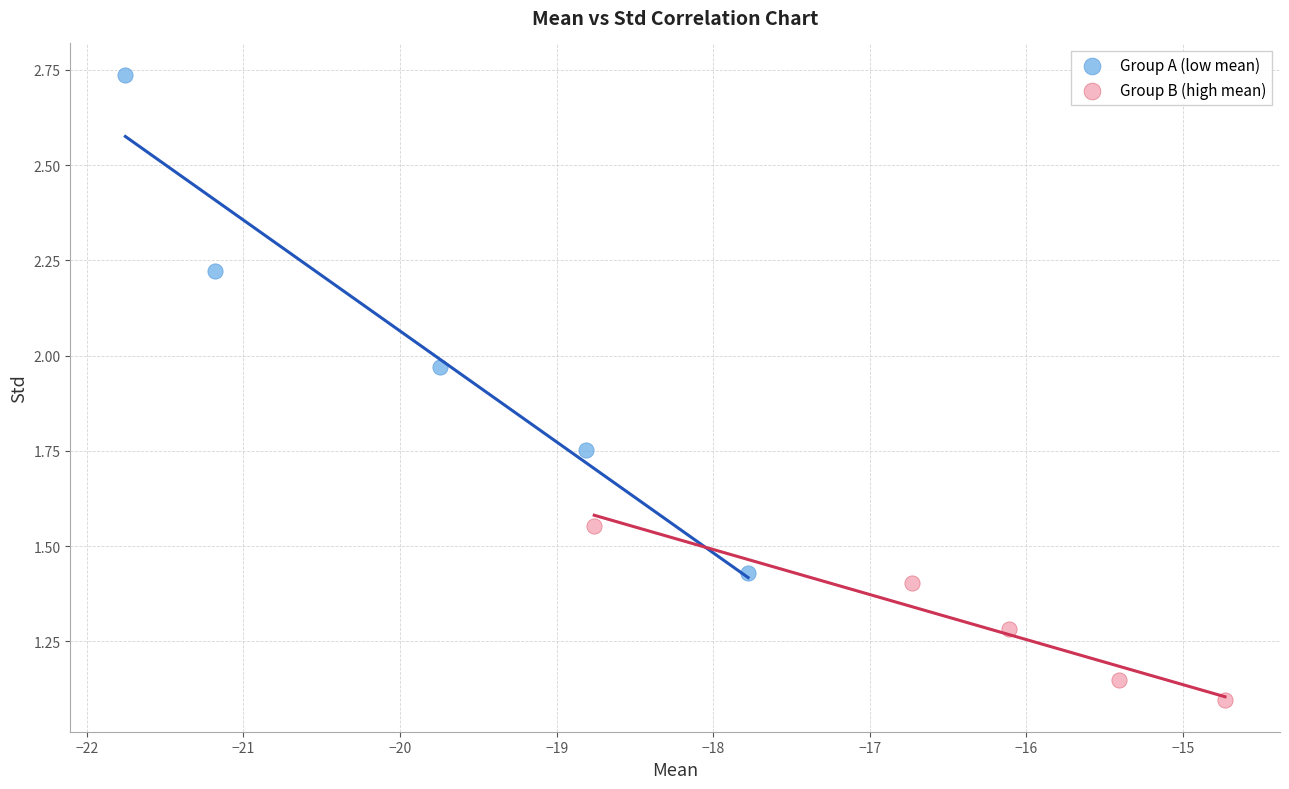

Which series has the widest spread of Y values?

Group A (low mean)